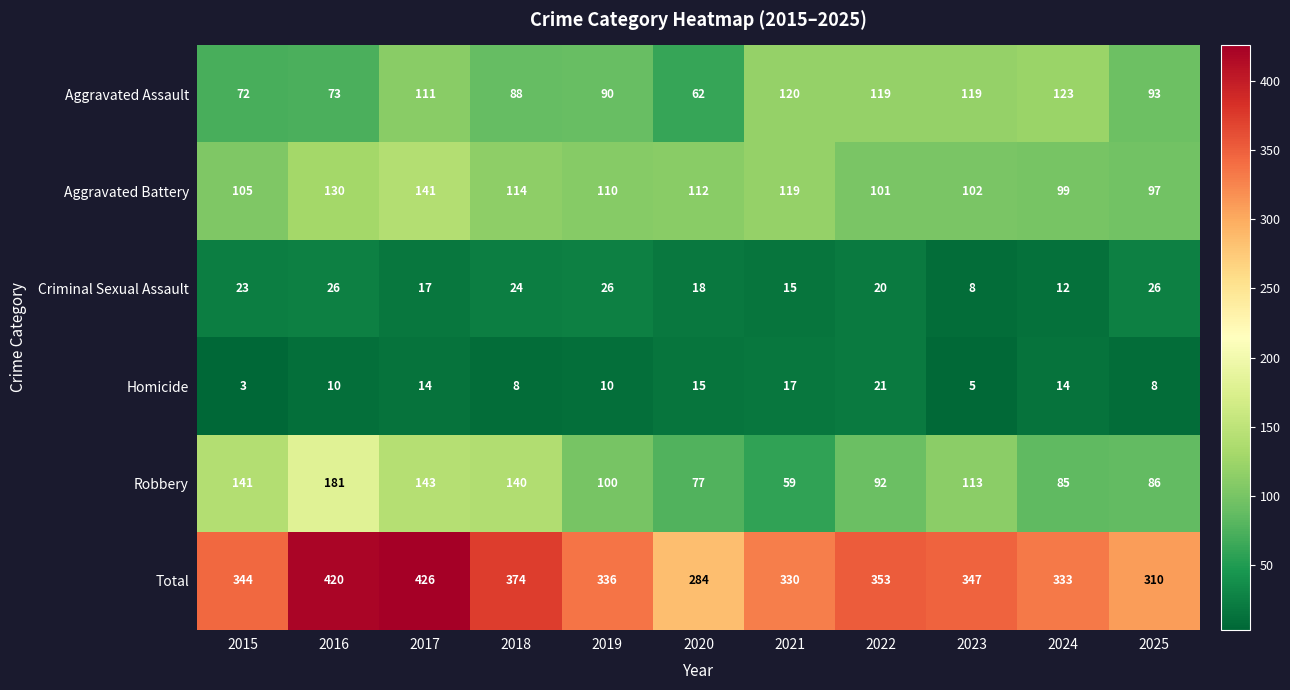

Rank the series at 2023 from lowest to highest value.

Homicide, Criminal Sexual Assault, Aggravated Battery, Robbery, Aggravated Assault, Total